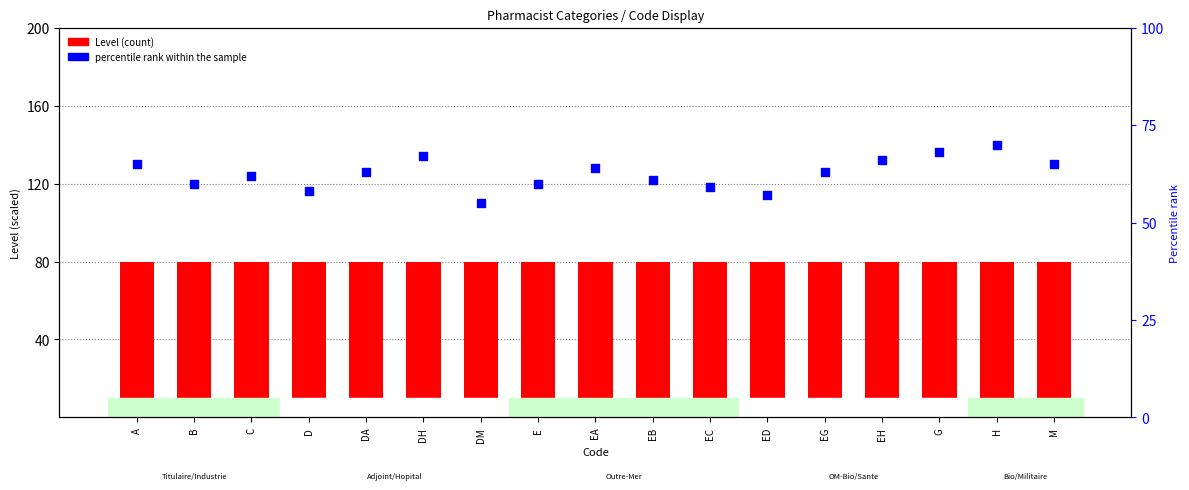

What are all the series names shown in the legend?

Level (count), percentile rank within the sample